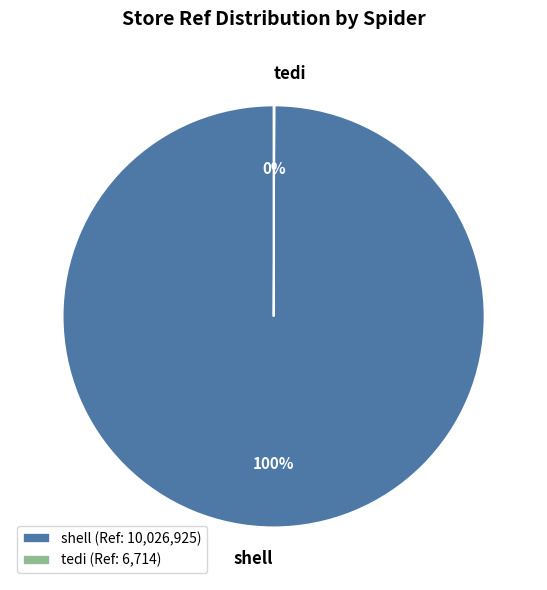

True or false: shell accounts for 93% of the total.

False